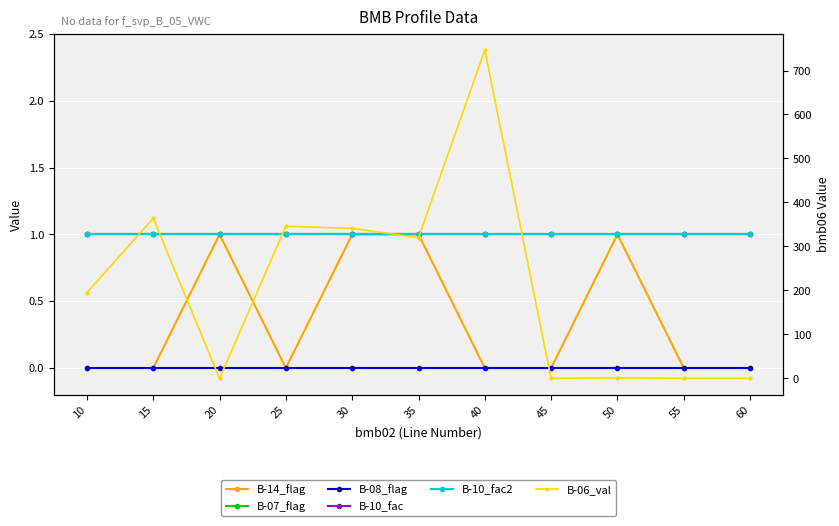

Reading left to right, transcribe all the data shown in this chart.

B-14_flag: 0.0	0.0	1.0	0.0	1.0	1.0	0.0	0.0	1.0	0.0	0.0
B-07_flag: 1.0	1.0	1.0	1.0	1.0	1.0	1.0	1.0	1.0	1.0	1.0
B-08_flag: 0.0	0.0	0.0	0.0	0.0	0.0	0.0	0.0	0.0	0.0	0.0
B-10_fac: 1.0	1.0	1.0	1.0	1.0	1.0	1.0	1.0	1.0	1.0	1.0
B-10_fac2: 1.0	1.0	1.0	1.0	1.0	1.0	1.0	1.0	1.0	1.0	1.0
B-06_val: 195.0	364.0	0.0	346.0	341.0	320.0	746.0	0.0	1.1	0.0	0.0